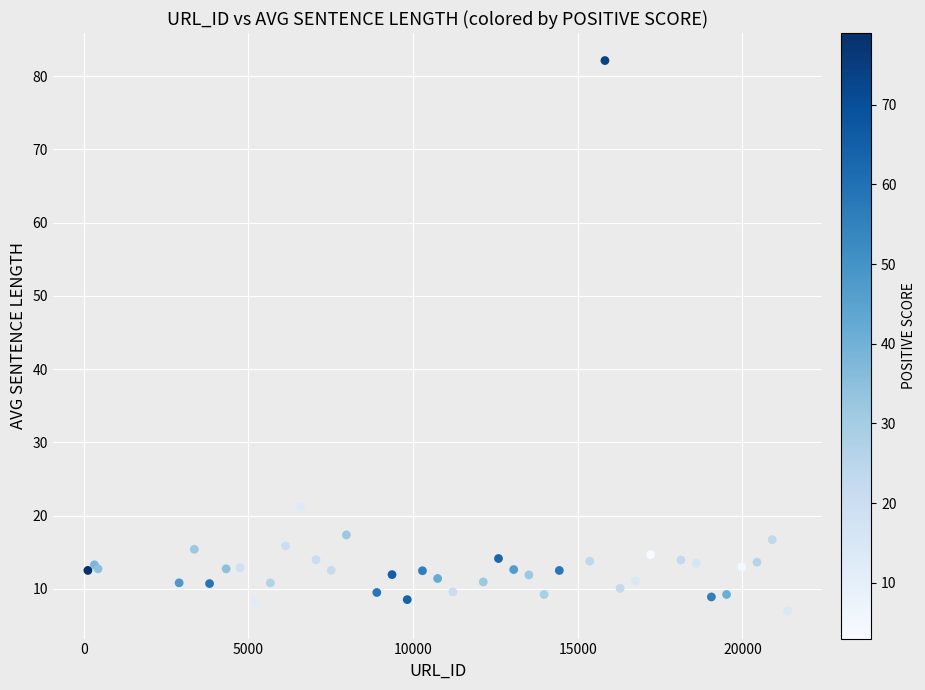

What Y value in the scatter plot is closest to 44?

21.2